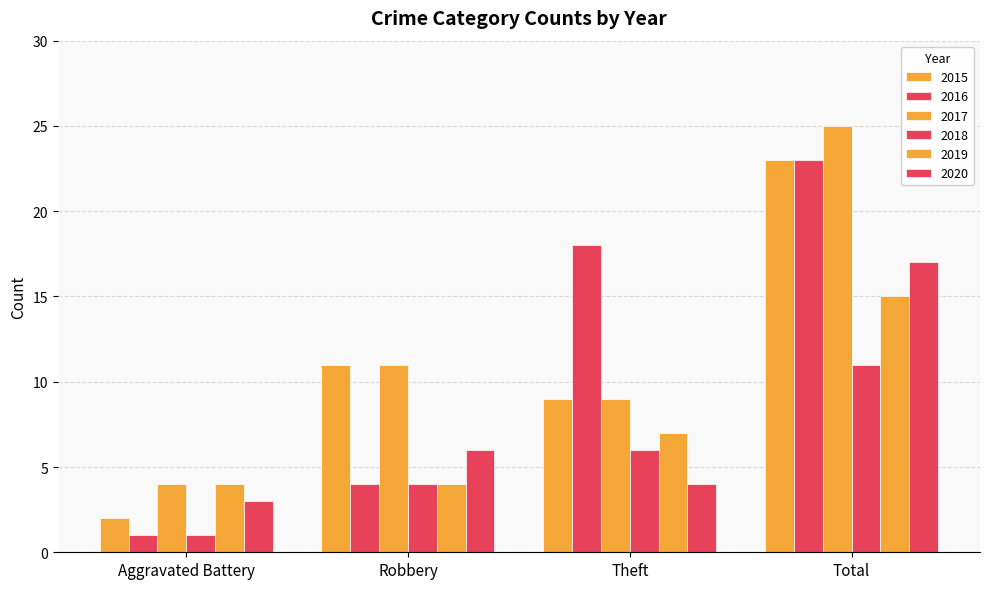

Which label corresponds to the largest value in the chart?

Total